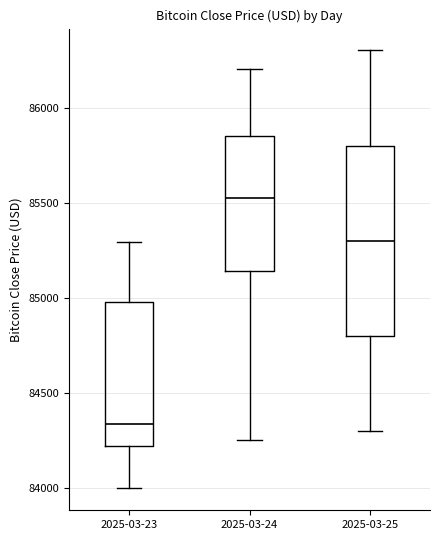

Reading left to right, transcribe this box plot: for each box, give where its median line is, the range the box spans, and where its two whiskers end, as read against the y-axis. The values are not printed on the chart, so give them approximately, as read against the axis.

2025-03-23: median 84350, box 84200 to 85000, whiskers 84000 to 85300
2025-03-24: median 85550, box 85150 to 85850, whiskers 84250 to 86200
2025-03-25: median 85300, box 84800 to 85800, whiskers 84300 to 86300